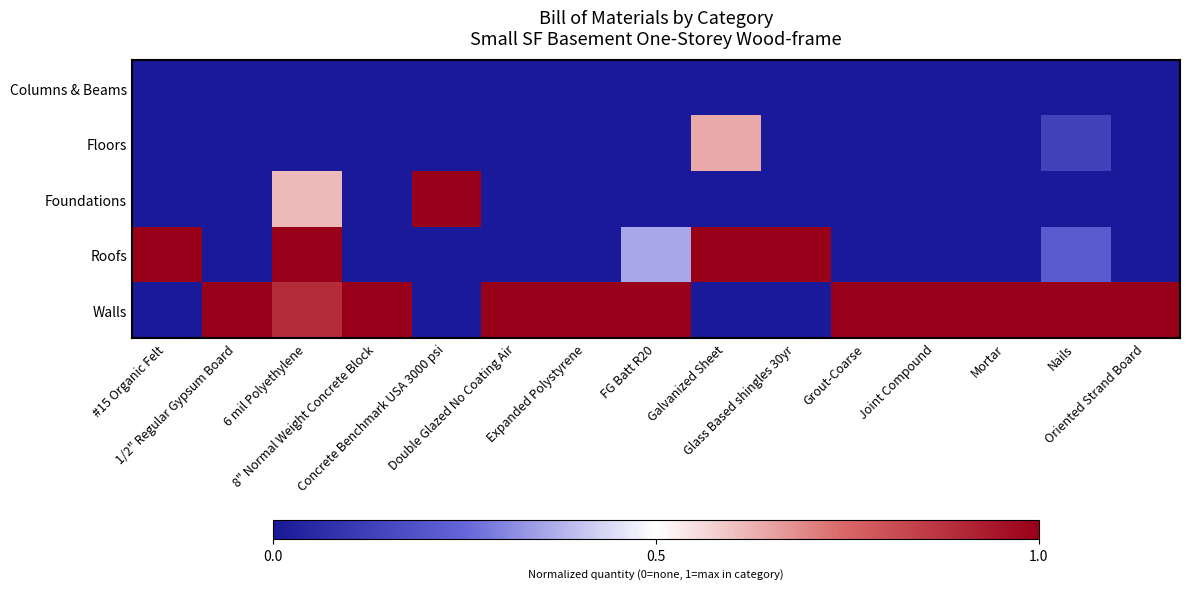

List the series in order of their peak value, highest first.

Foundations, Roofs, Walls, Floors, Columns & Beams